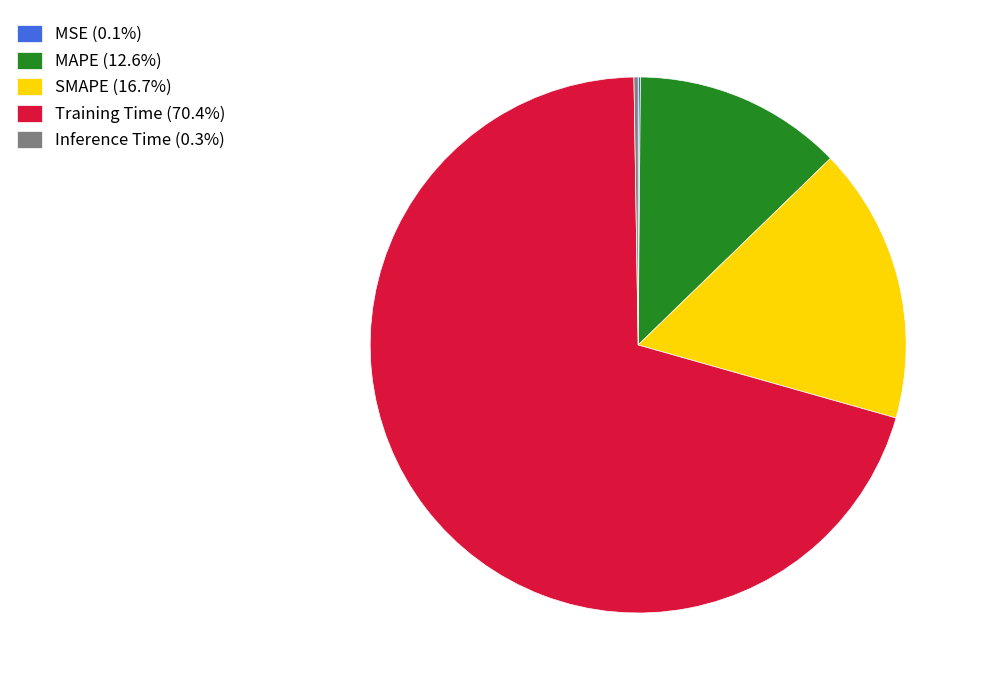

Does Training Time (70.4%) account for over 50% of the chart?

Yes